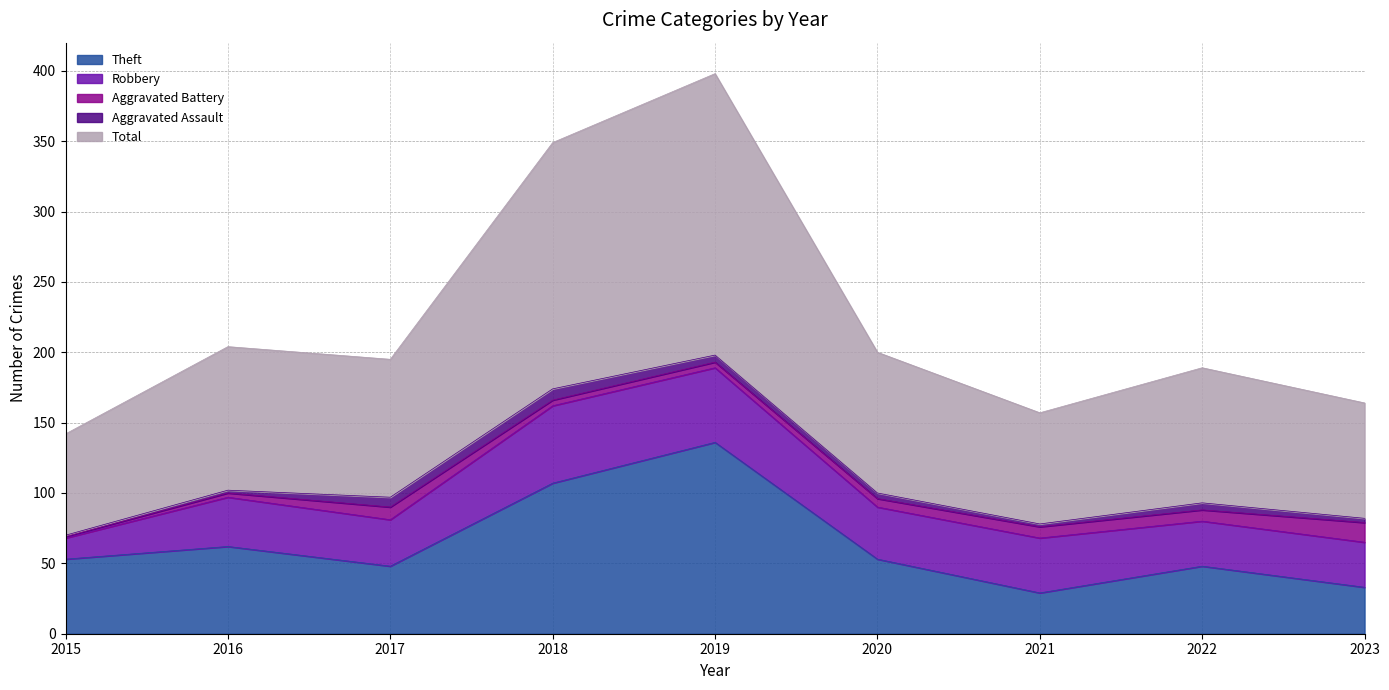

Reading left to right, extract all data points from this chart.

Theft: 2015=53	2016=62	2017=48	2018=107	2019=136	2020=53	2021=29	2022=48	2023=33
Robbery: 2015=15	2016=35	2017=33	2018=55	2019=53	2020=37	2021=39	2022=32	2023=32
Aggravated Battery: 2015=1	2016=3	2017=9	2018=4	2019=4	2020=6	2021=8	2022=8	2023=14
Aggravated Assault: 2015=1	2016=2	2017=7	2018=8	2019=5	2020=4	2021=2	2022=5	2023=3
Total: 2015=72	2016=102	2017=98	2018=175	2019=200	2020=100	2021=79	2022=96	2023=82